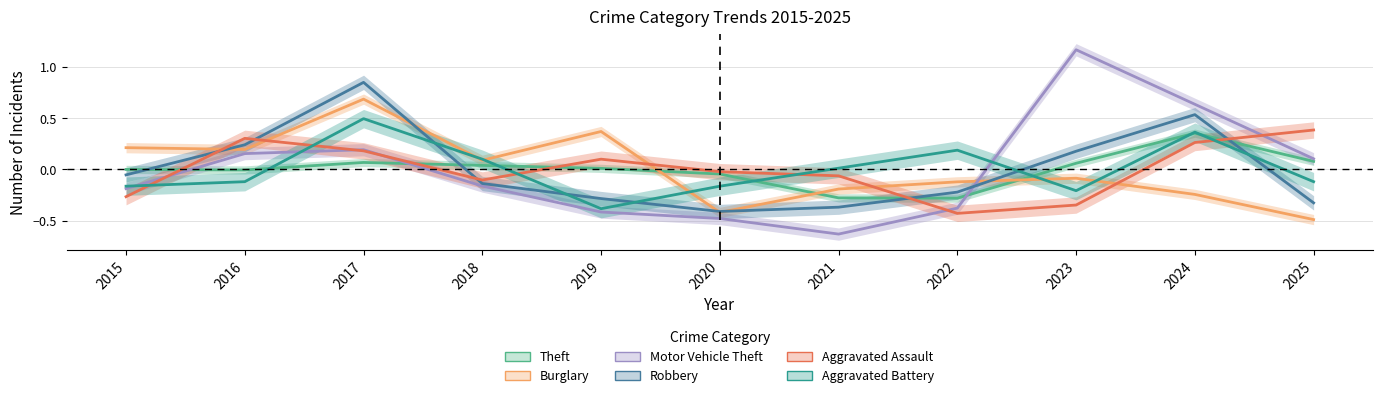

Does the chart have visible grid lines?

Yes